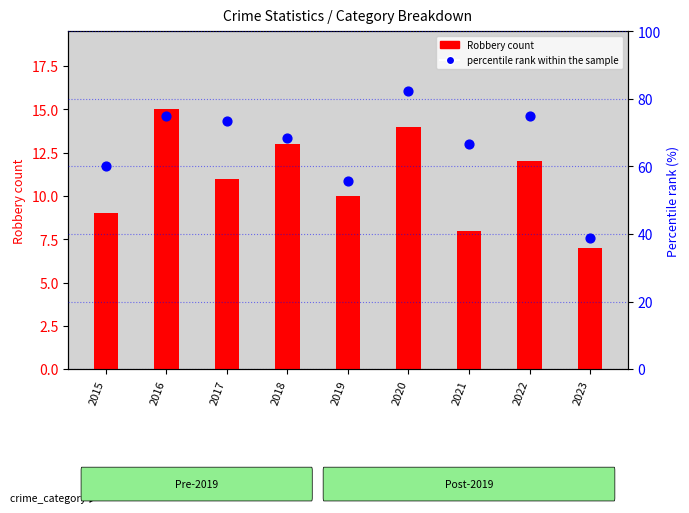

At which category is the sum across all series the highest?

2020